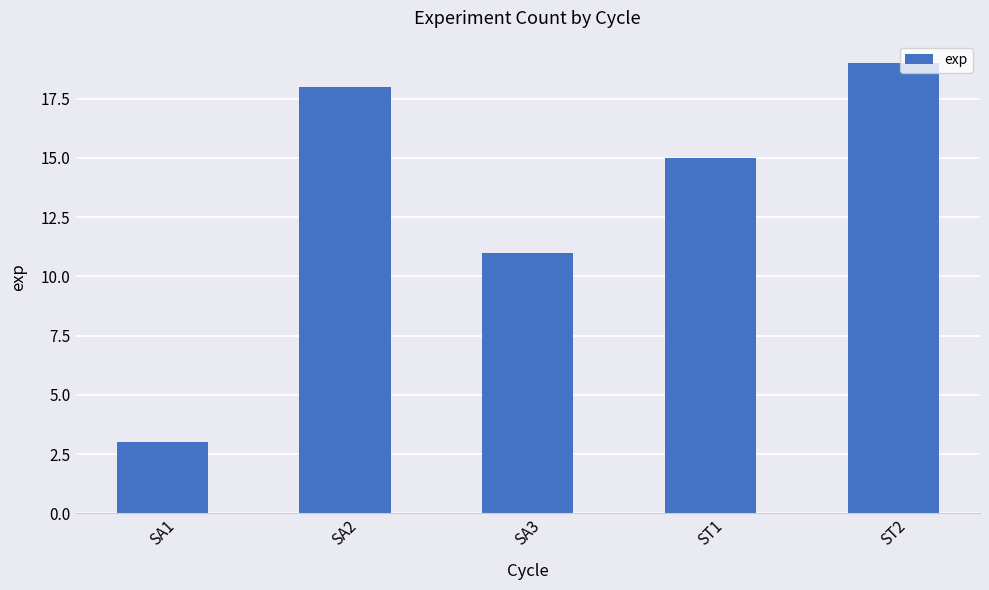

How many distinct data groups are displayed?

1